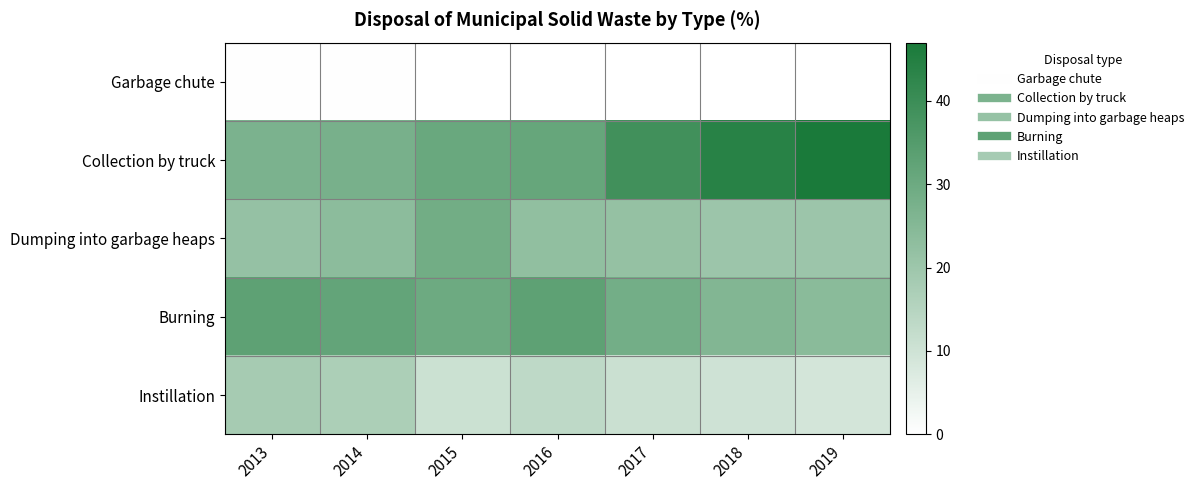

What is the spread (max minus min) of values at 2016?

32.8